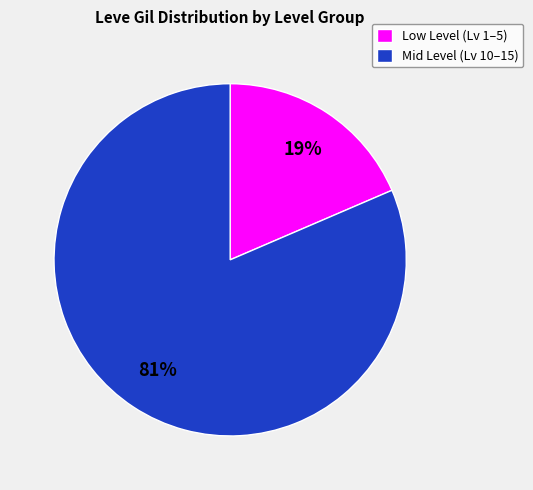

Rank the categories by value from highest to lowest.

Mid Level (Lv 10–15), Low Level (Lv 1–5)